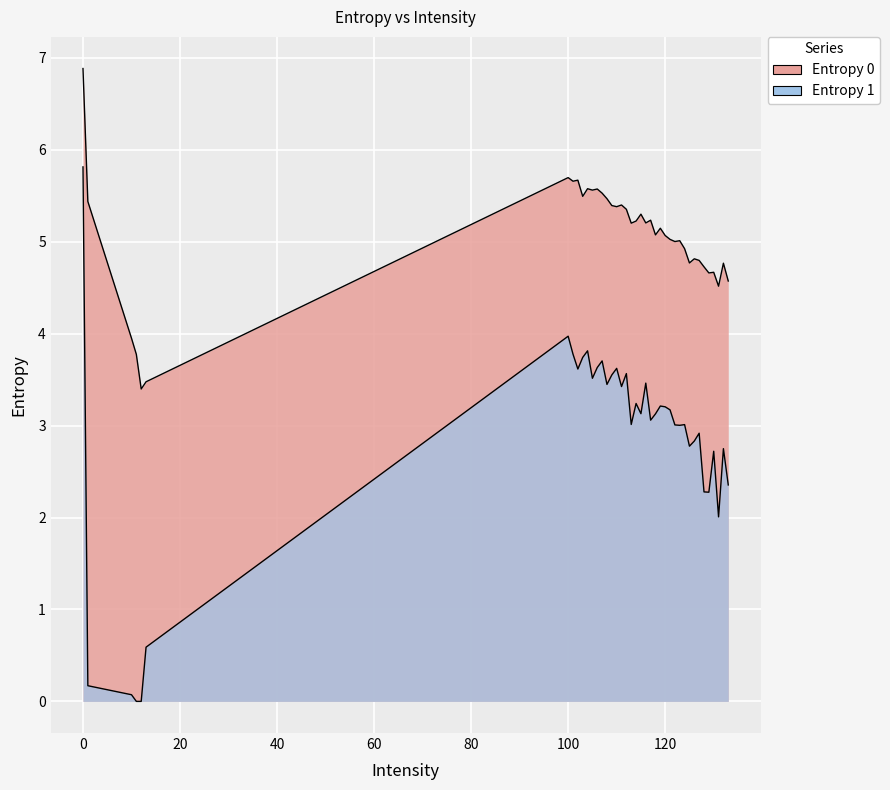

What is the value of the Entropy 1 point at the 12th from the left?

3.4